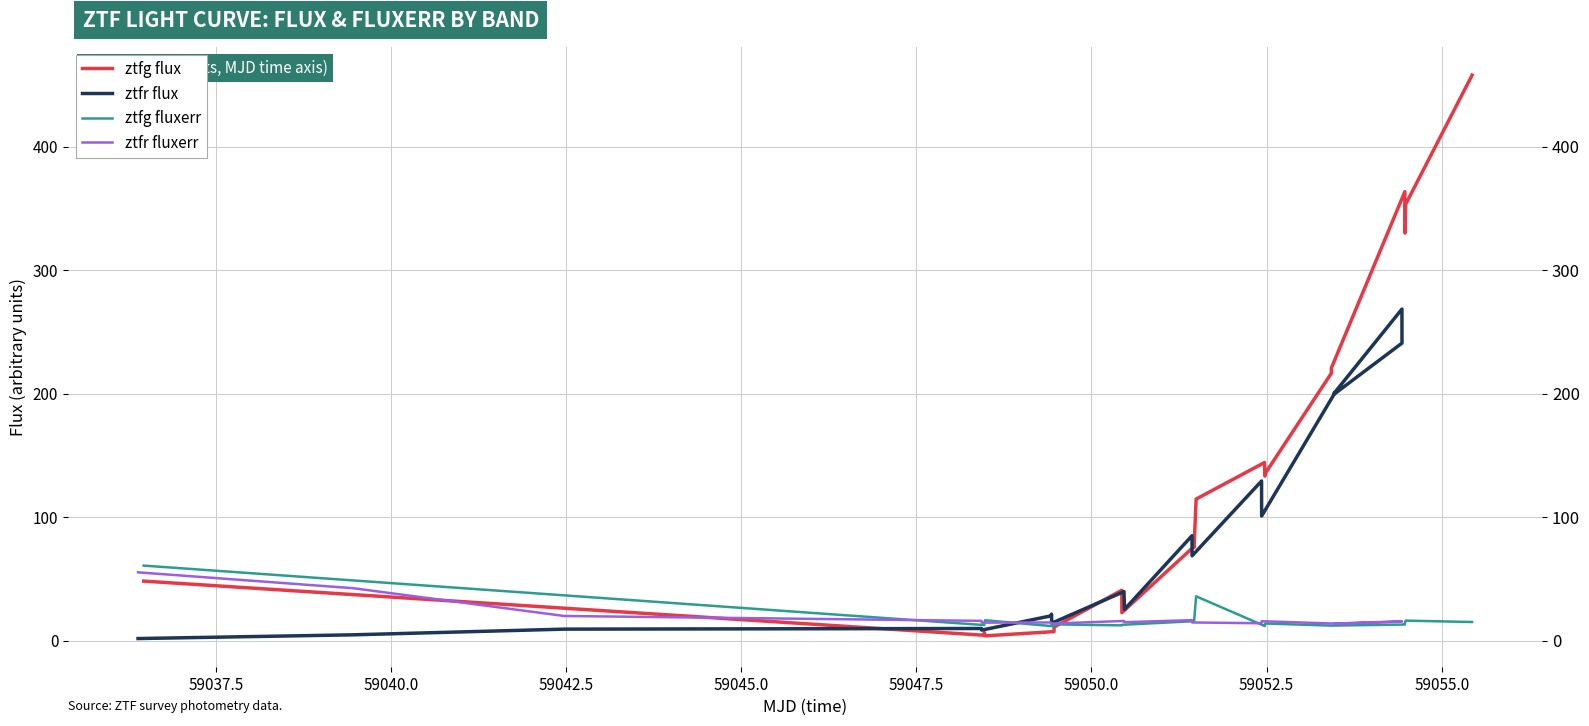

What are all the series names shown in the legend?

ztfg flux, ztfr flux, ztfg fluxerr, ztfr fluxerr